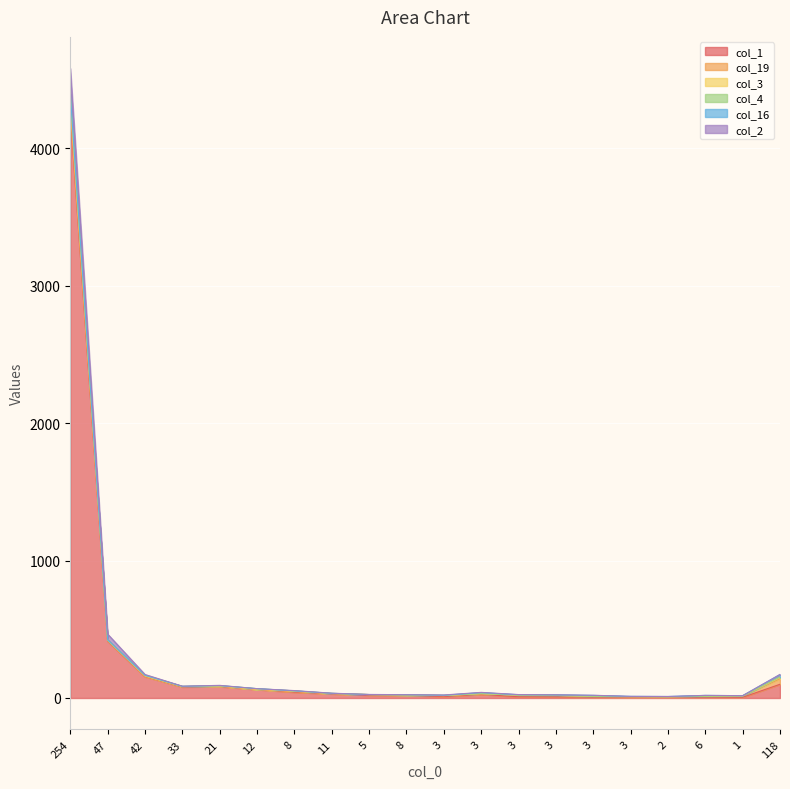

True or false: col_1 has a value of 9 at 1.

False